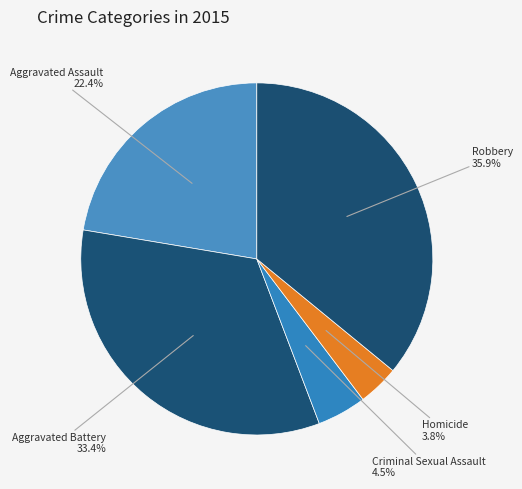

Rank the categories by value from lowest to highest.

Homicide, Criminal Sexual Assault, Aggravated Assault, Aggravated Battery, Robbery